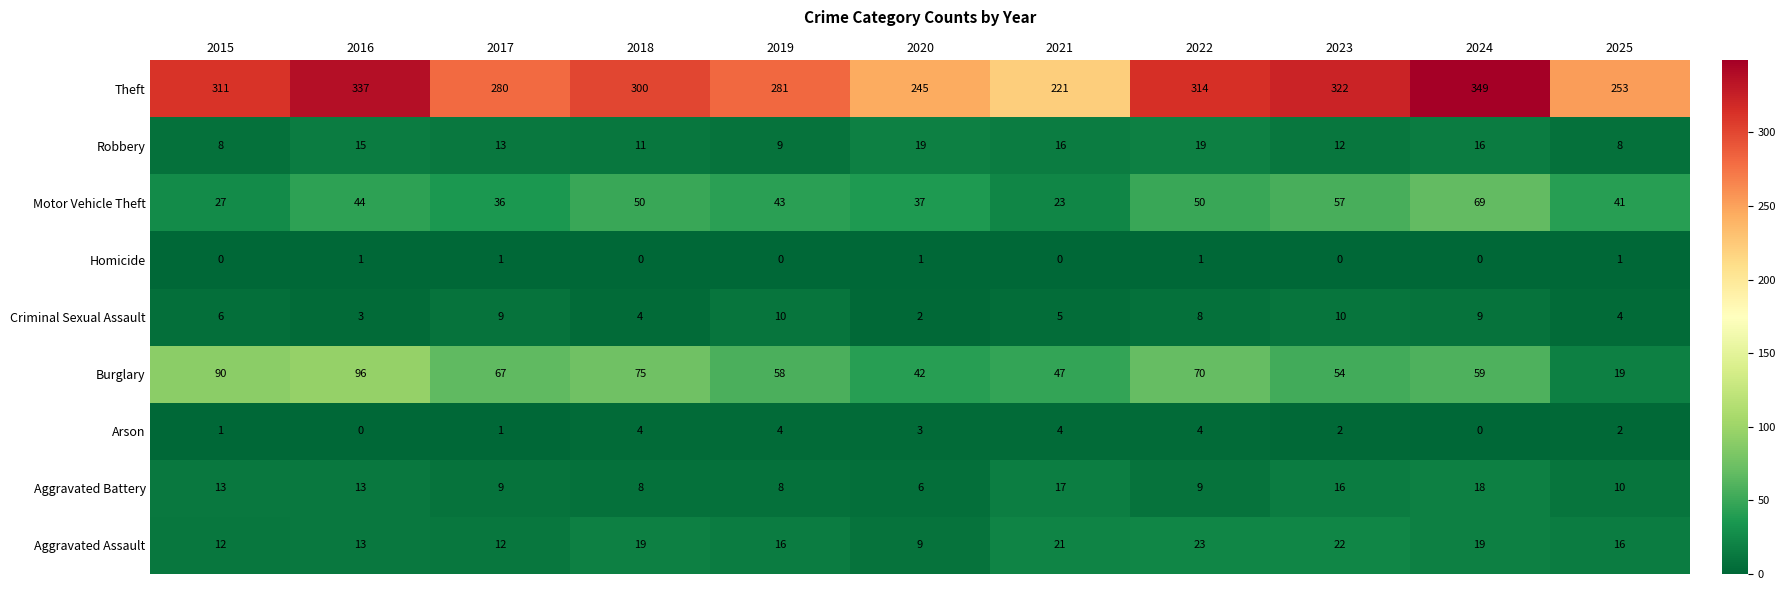

Count the number of categories in the chart.

11